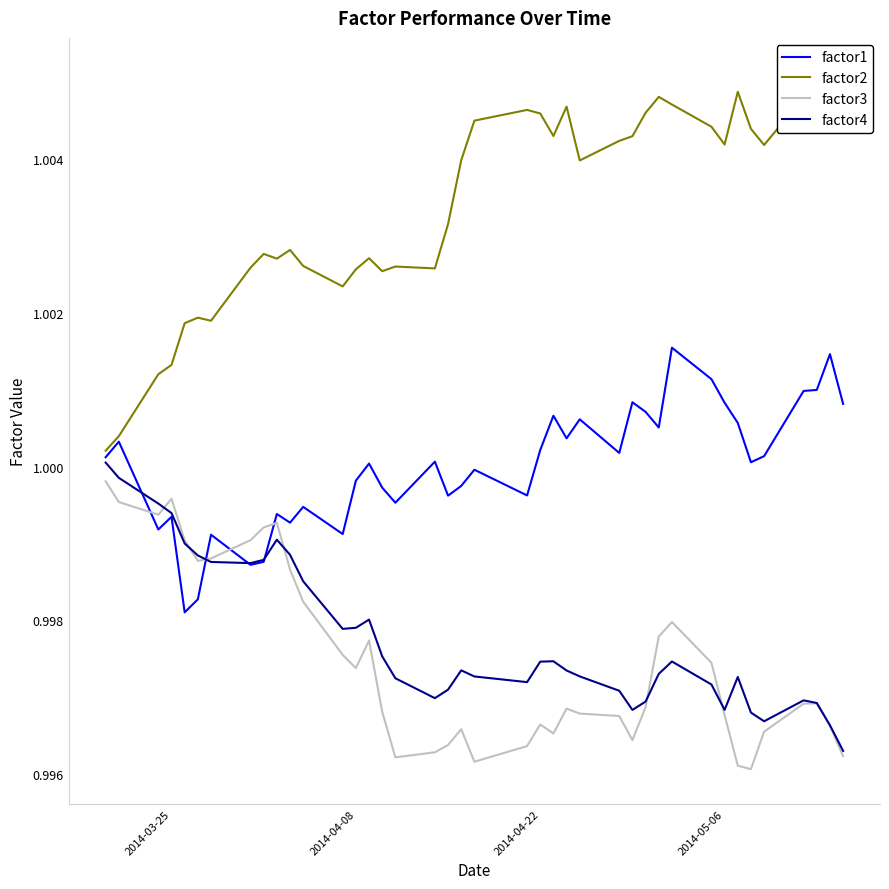

True or false: factor3 and factor1 cross at least once.

True